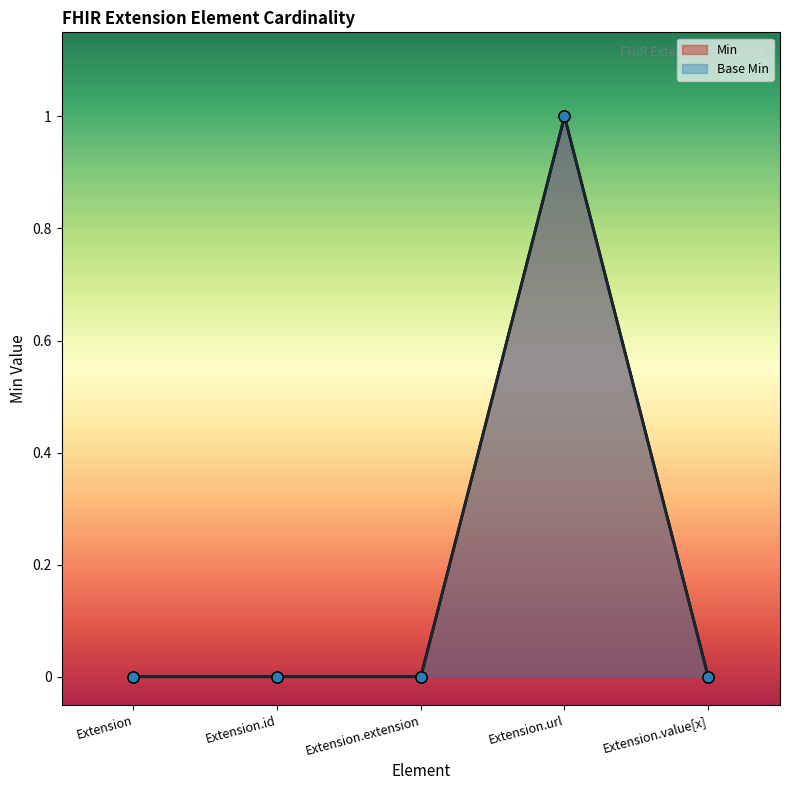

Rank the series by their maximum value, from lowest to highest.

Base Min, Min